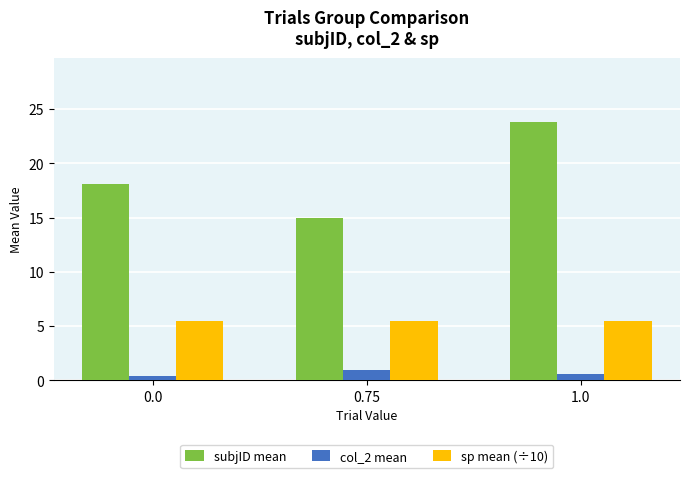

Reading left to right, list all the values displayed in this chart.

subjID mean: 0.0=18.1	0.75=15.0	1.0=23.8
col_2 mean: 0.0=0.4	0.75=1.0	1.0=0.6
sp mean (÷10): 0.0=5.5	0.75=5.5	1.0=5.5